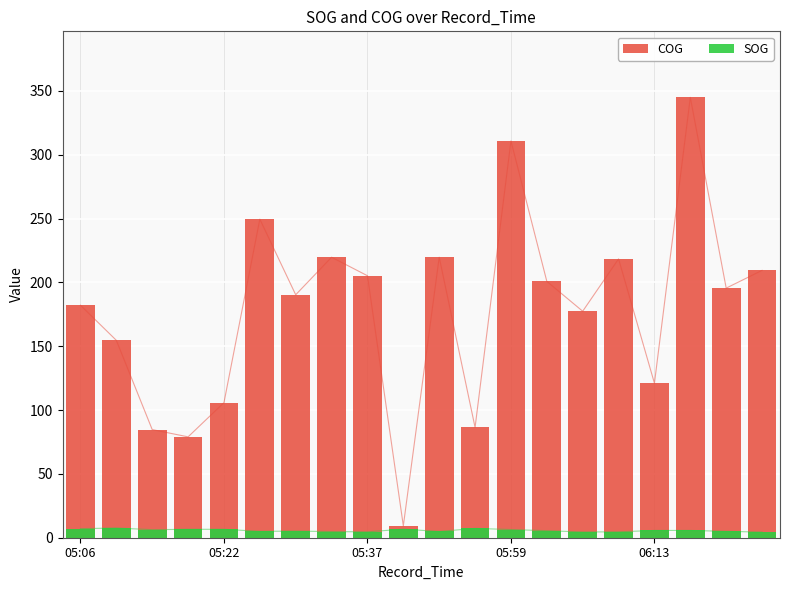

Rank the series by their maximum value, from lowest to highest.

SOG, COG